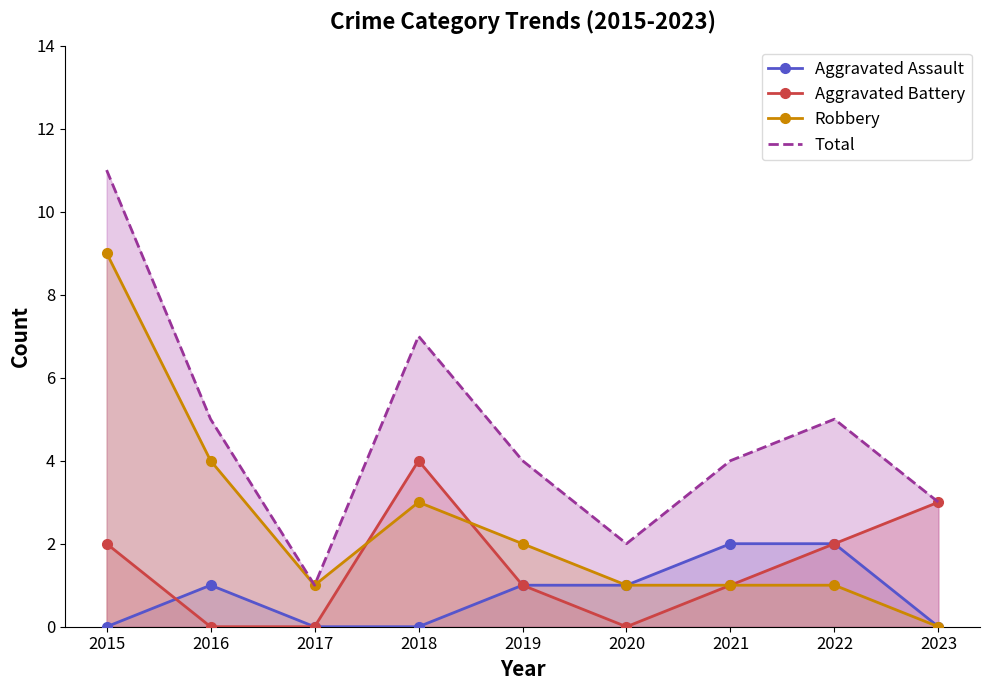

Which category has the highest value across all series?

2015